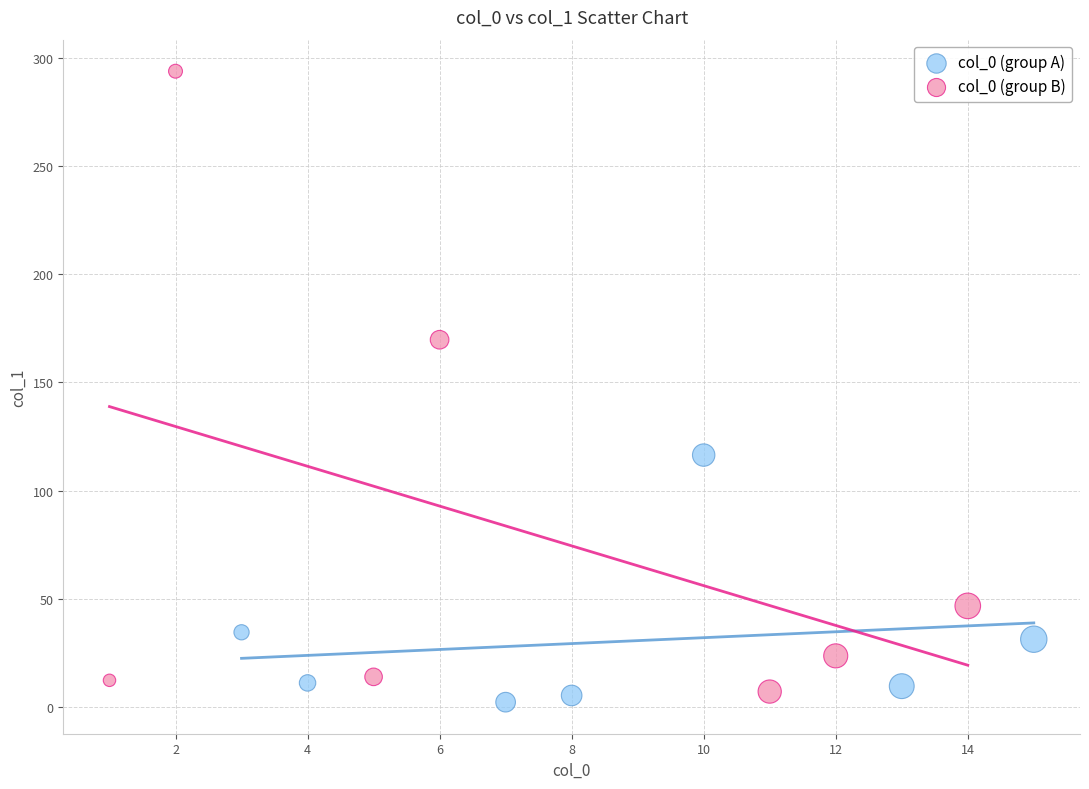

Which series contains the highest Y value?

col_0 (group B)